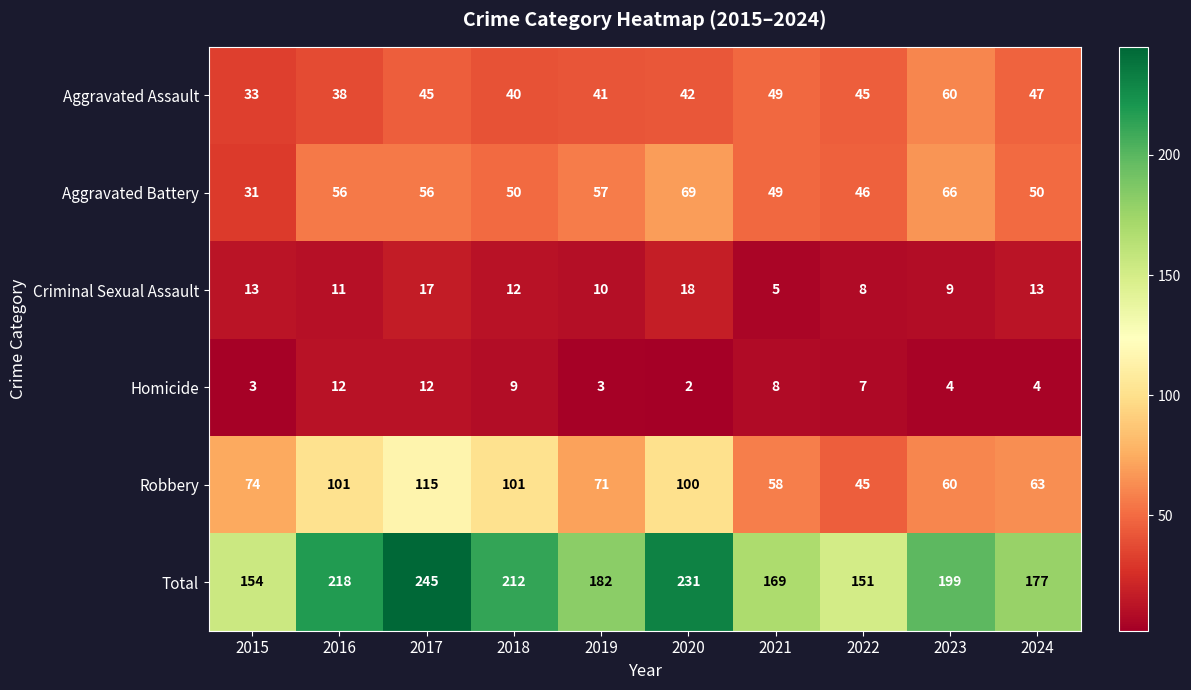

At how many categories does at least one series exceed 87?

10